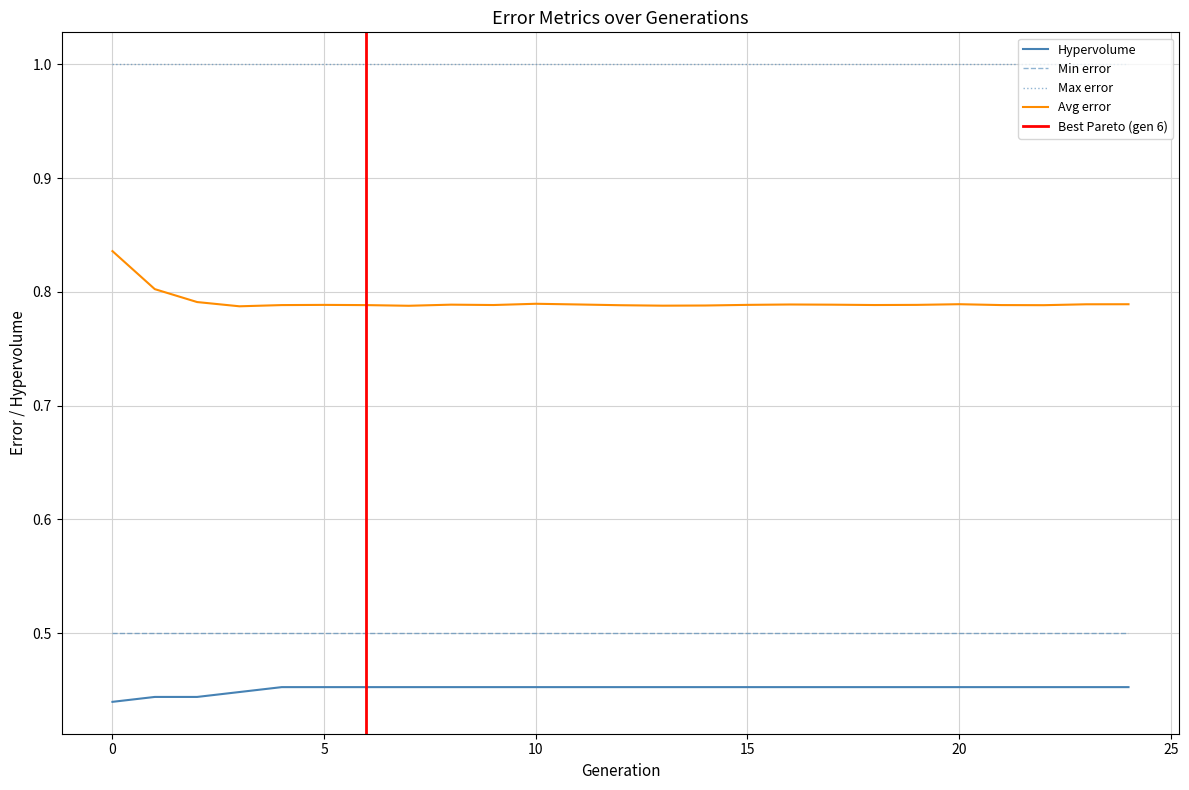

Does the chart display data point markers on the line(s)?

No